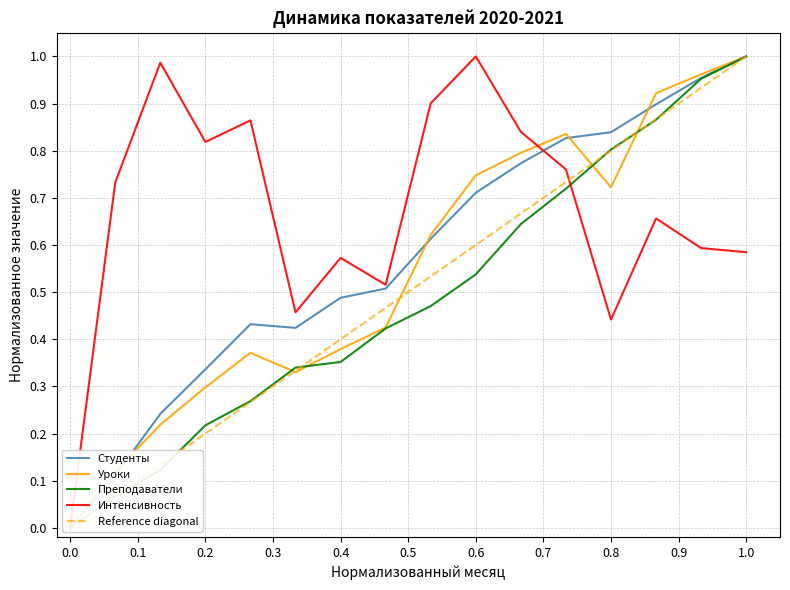

The value of Преподаватели at 2020-12 is 0.7. True or false?

True